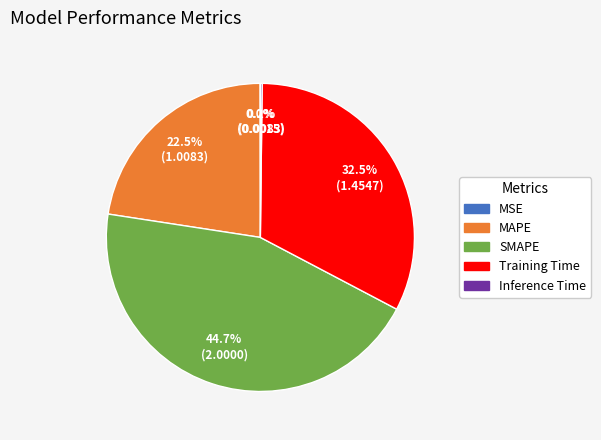

Does any single category account for the majority?

No